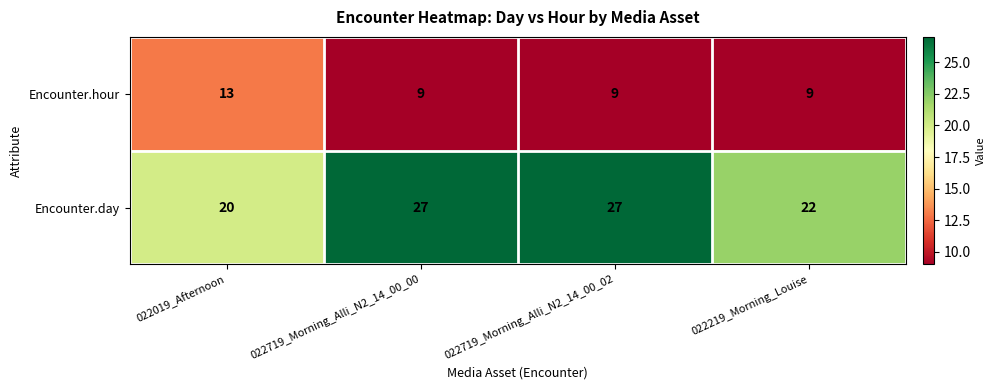

How many Encounter.day values are between 22 and 27?

3